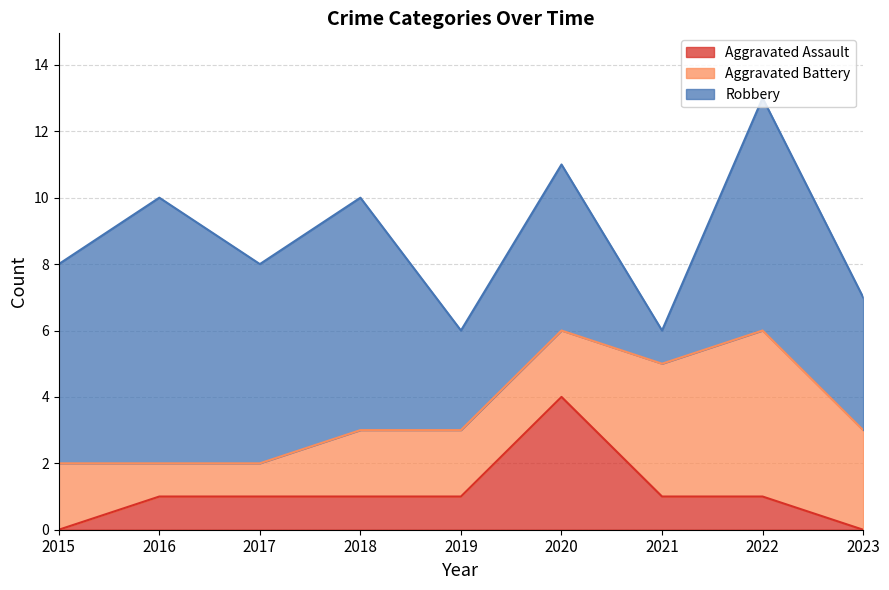

Rank the series by their average value, from highest to lowest.

Robbery, Aggravated Battery, Aggravated Assault